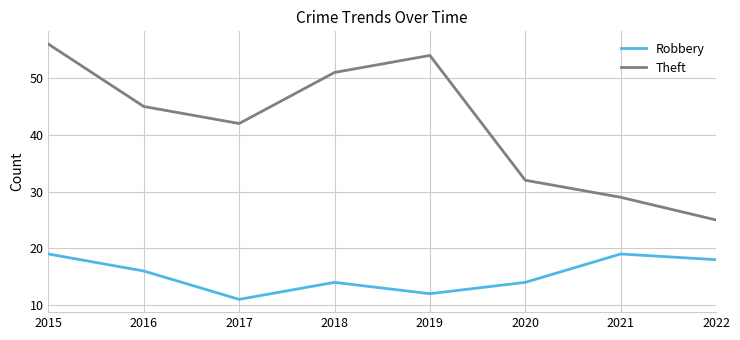

What value does the Robbery series have at 2022?

18